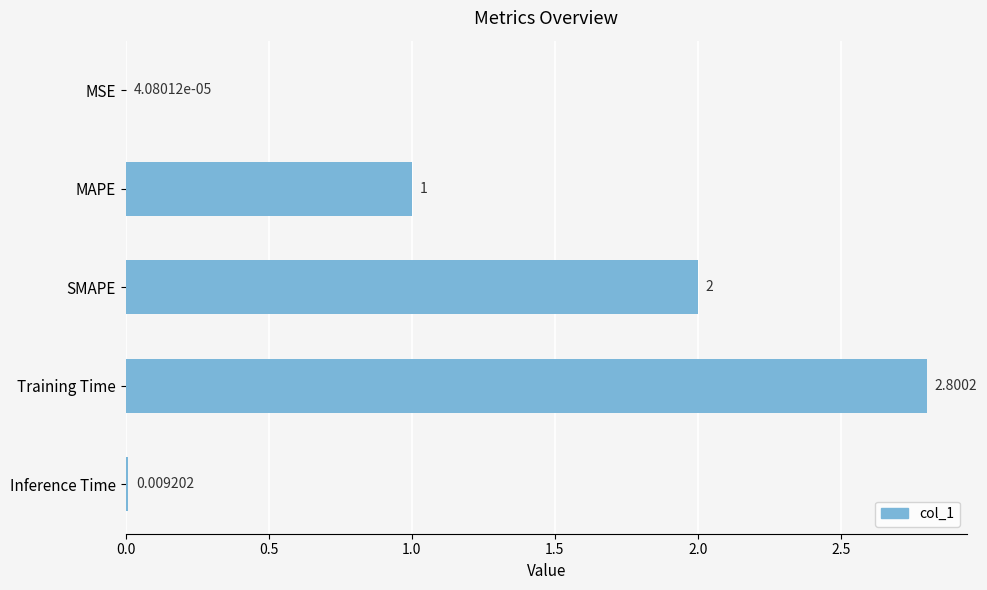

What is the sum of the values at MSE and SMAPE?

2.0